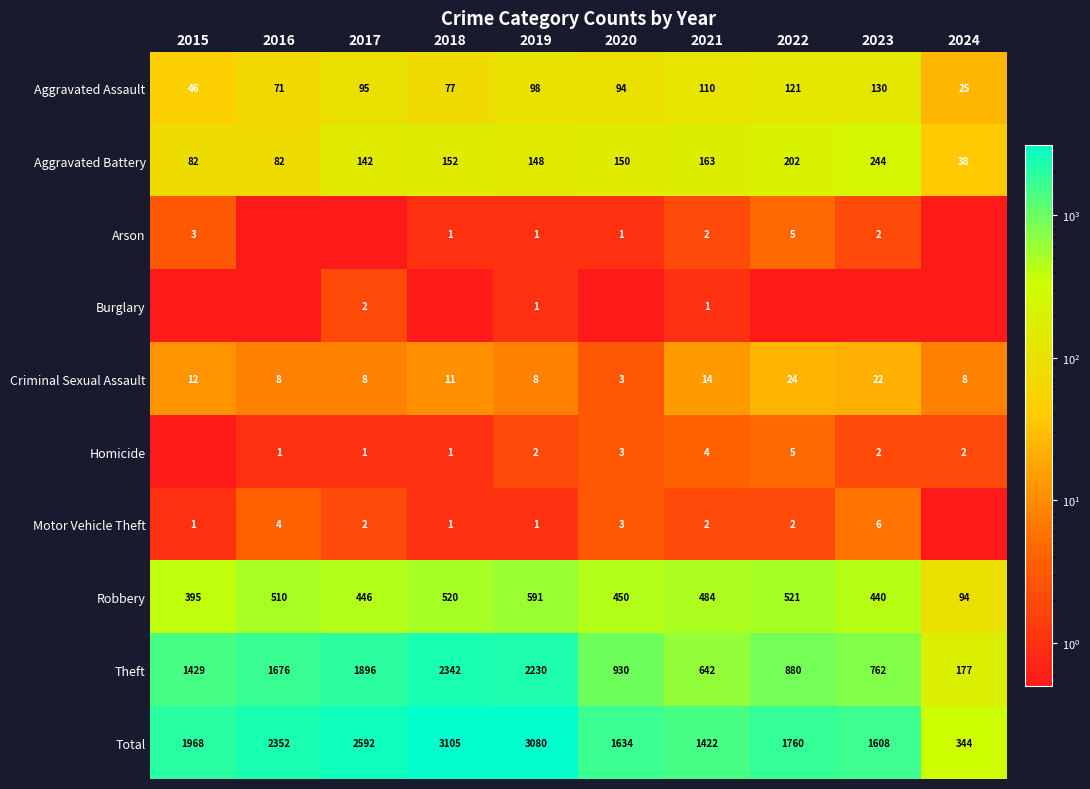

Between 2018 and 2017, which is larger?

2017